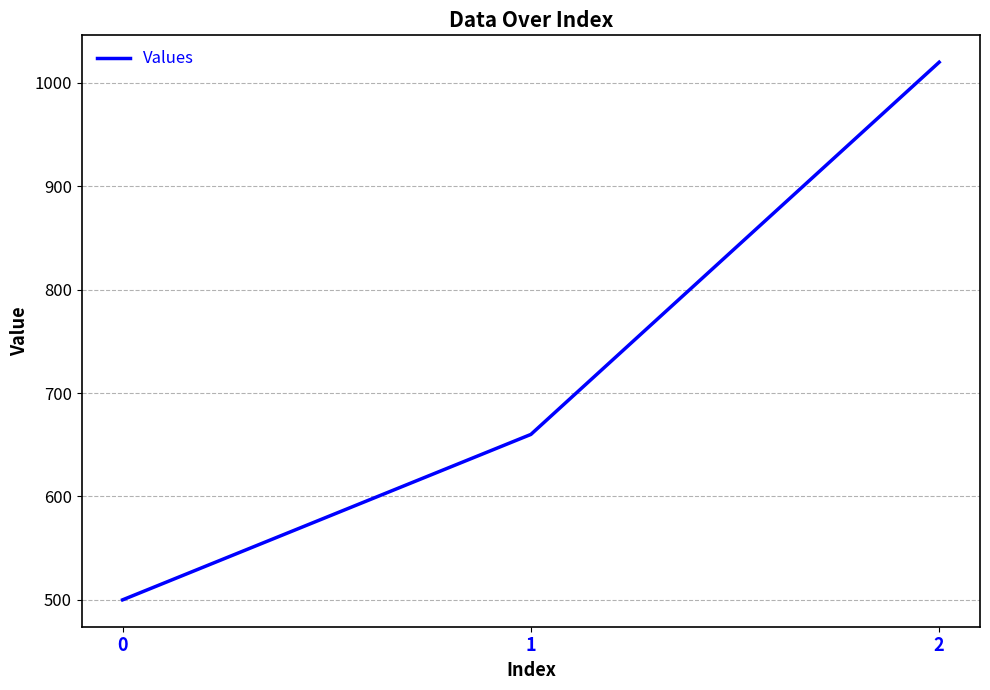

Rank the categories by value from highest to lowest.

2, 1, 0